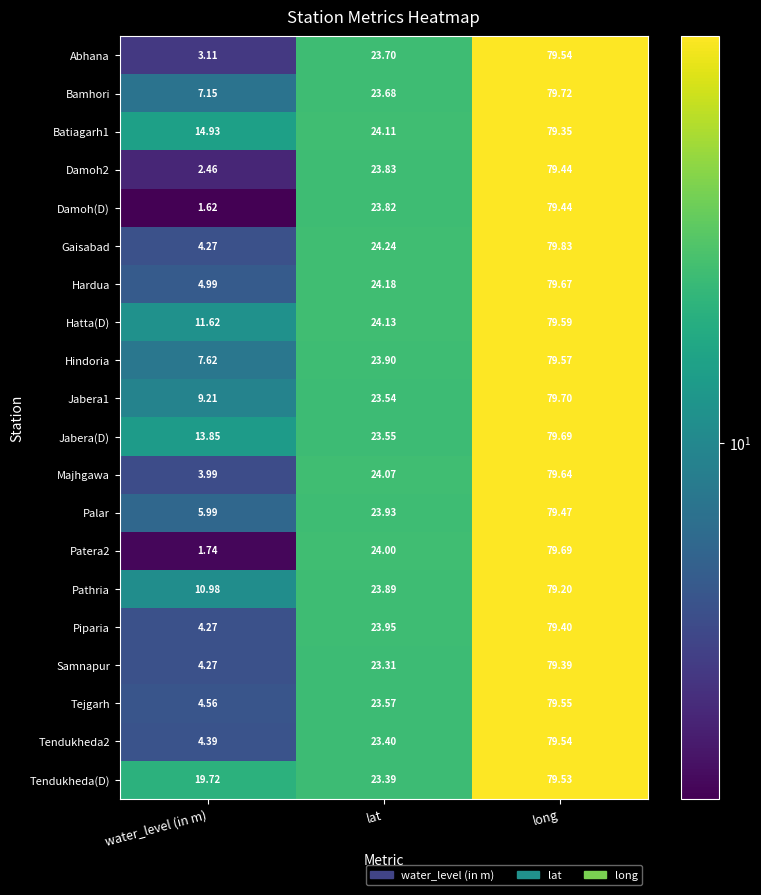

What is the greatest value displayed?

79.8